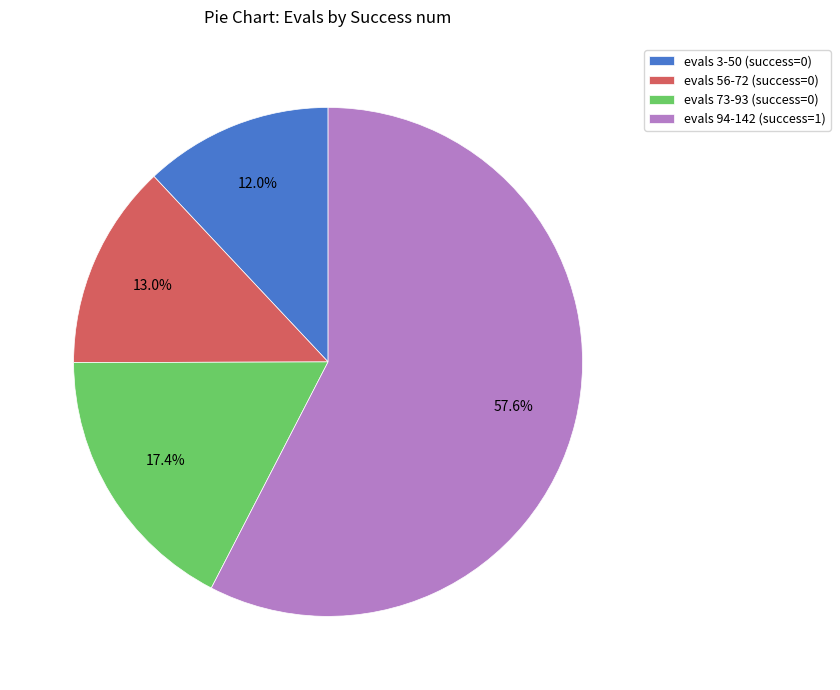

Does any single category account for the majority?

Yes